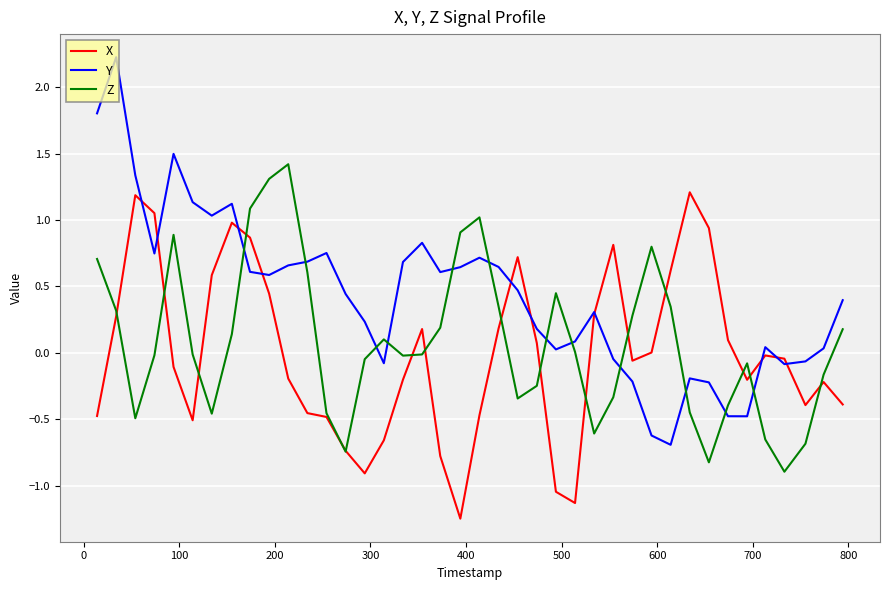

Which series has the largest range (max minus min)?

Y